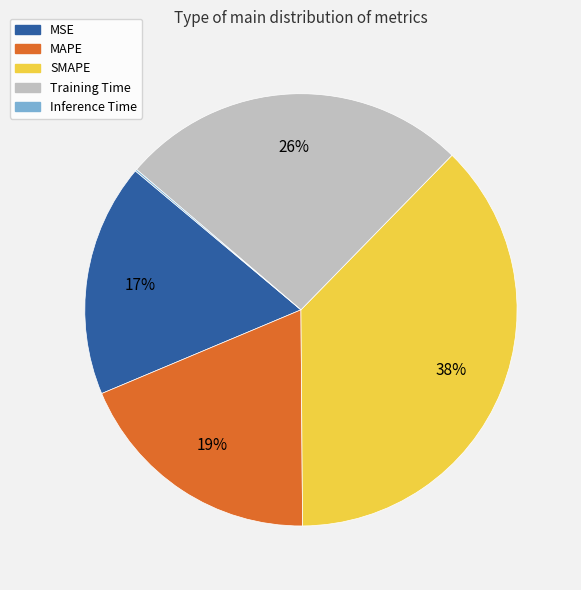

Is the sum of MSE and Training Time greater than half?

No